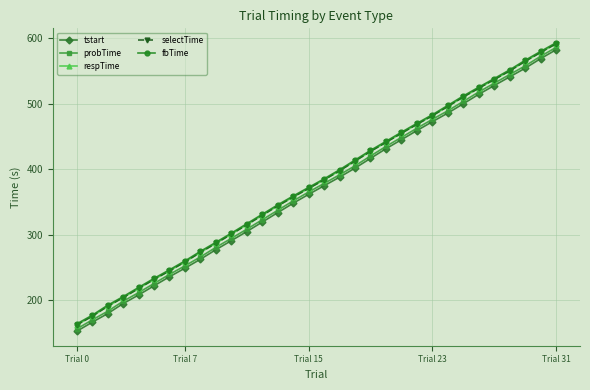

What is the lowest value of the selectTime series?

162.7